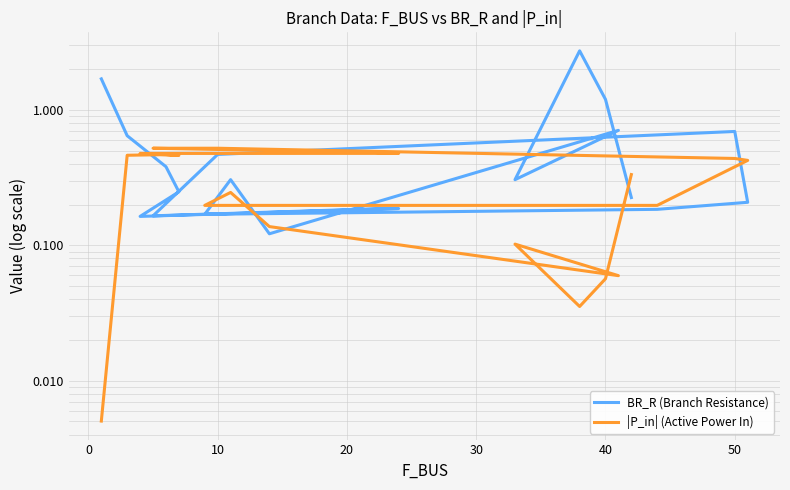

What is the average value of the |P_in| (Active Power In) series?

0.3